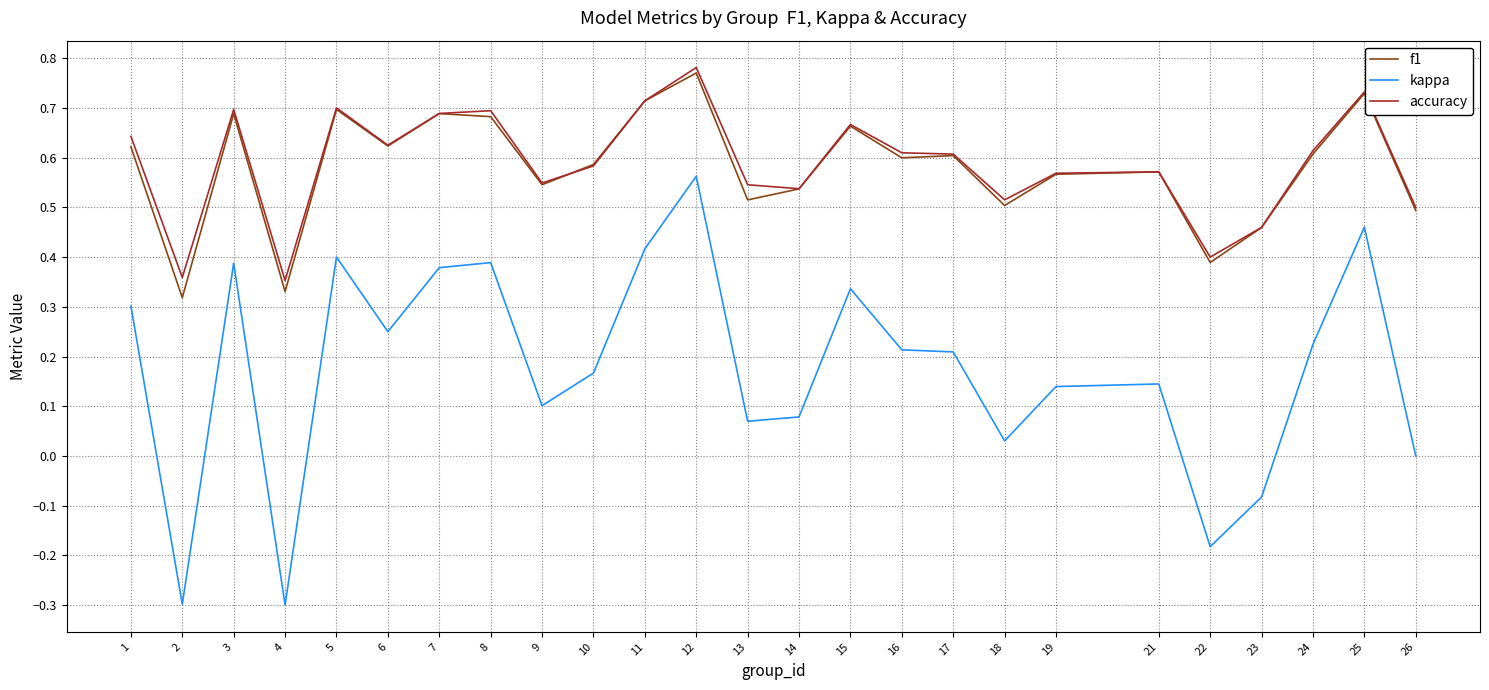

True or false: kappa and accuracy intersect in this chart.

False